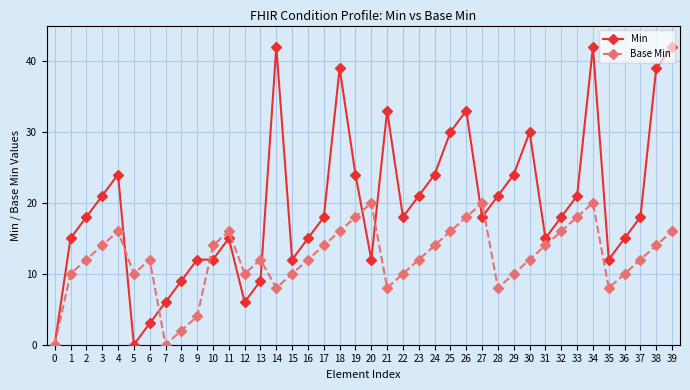

Reading right to left, list all the values displayed in this chart.

Min: 39=42	38=39	37=18	36=15	35=12	34=42	33=21	32=18	31=15	30=30	29=24	28=21	27=18	26=33	25=30	24=24	23=21	22=18	21=33	20=12	19=24	18=39	17=18	16=15	15=12	14=42	13=9	12=6	11=15	10=12	9=12	8=9	7=6	6=3	5=0	4=24	3=21	2=18	1=15	0=0
Base Min: 39=16	38=14	37=12	36=10	35=8	34=20	33=18	32=16	31=14	30=12	29=10	28=8	27=20	26=18	25=16	24=14	23=12	22=10	21=8	20=20	19=18	18=16	17=14	16=12	15=10	14=8	13=12	12=10	11=16	10=14	9=4	8=2	7=0	6=12	5=10	4=16	3=14	2=12	1=10	0=0